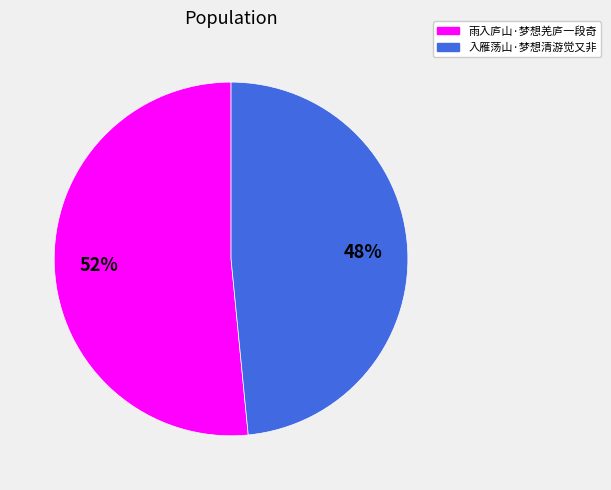

What is the ratio of the value at 雨入庐山·梦想羌庐一段奇 to the value at 入雁荡山·梦想清游觉又非?

1.1